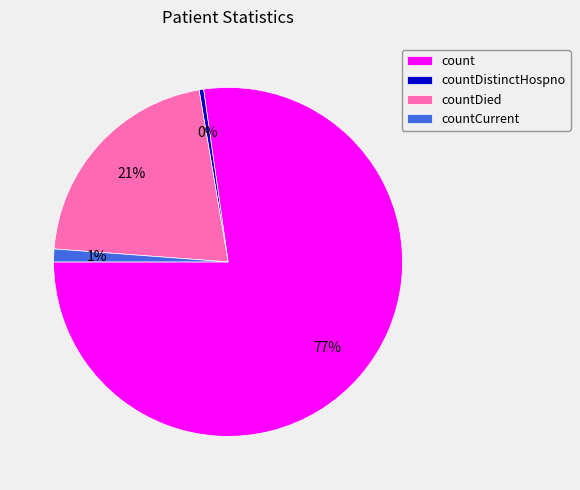

What is the largest slice in the pie chart?

count